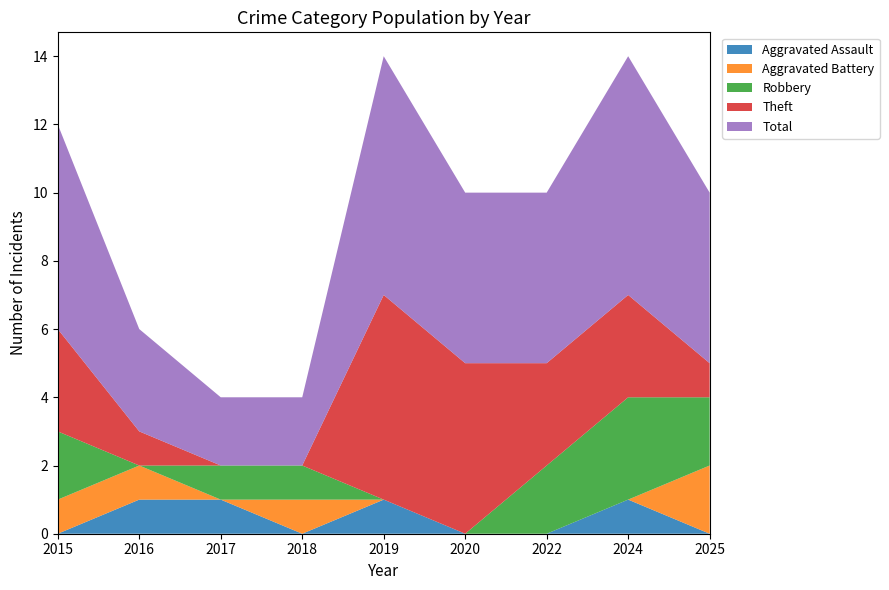

Reading left to right, transcribe all the data shown in this chart.

Aggravated Assault: 0	1	1	0	1	0	0	1	0
Aggravated Battery: 1	1	0	1	0	0	0	0	2
Robbery: 2	0	1	1	0	0	2	3	2
Theft: 3	1	0	0	6	5	3	3	1
Total: 6	3	2	2	7	5	5	7	5